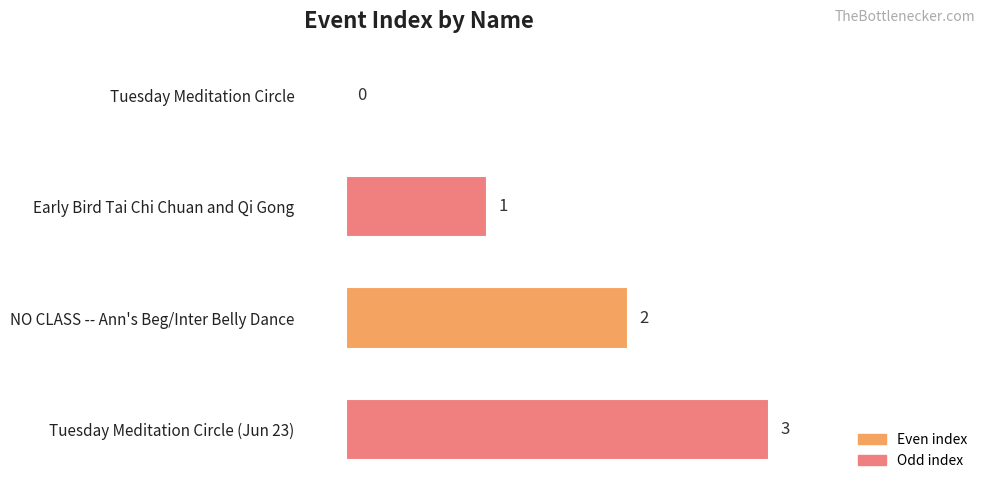

Between NO CLASS -- Ann's Beg/Inter Belly Dance and Tuesday Meditation Circle, which is larger?

NO CLASS -- Ann's Beg/Inter Belly Dance